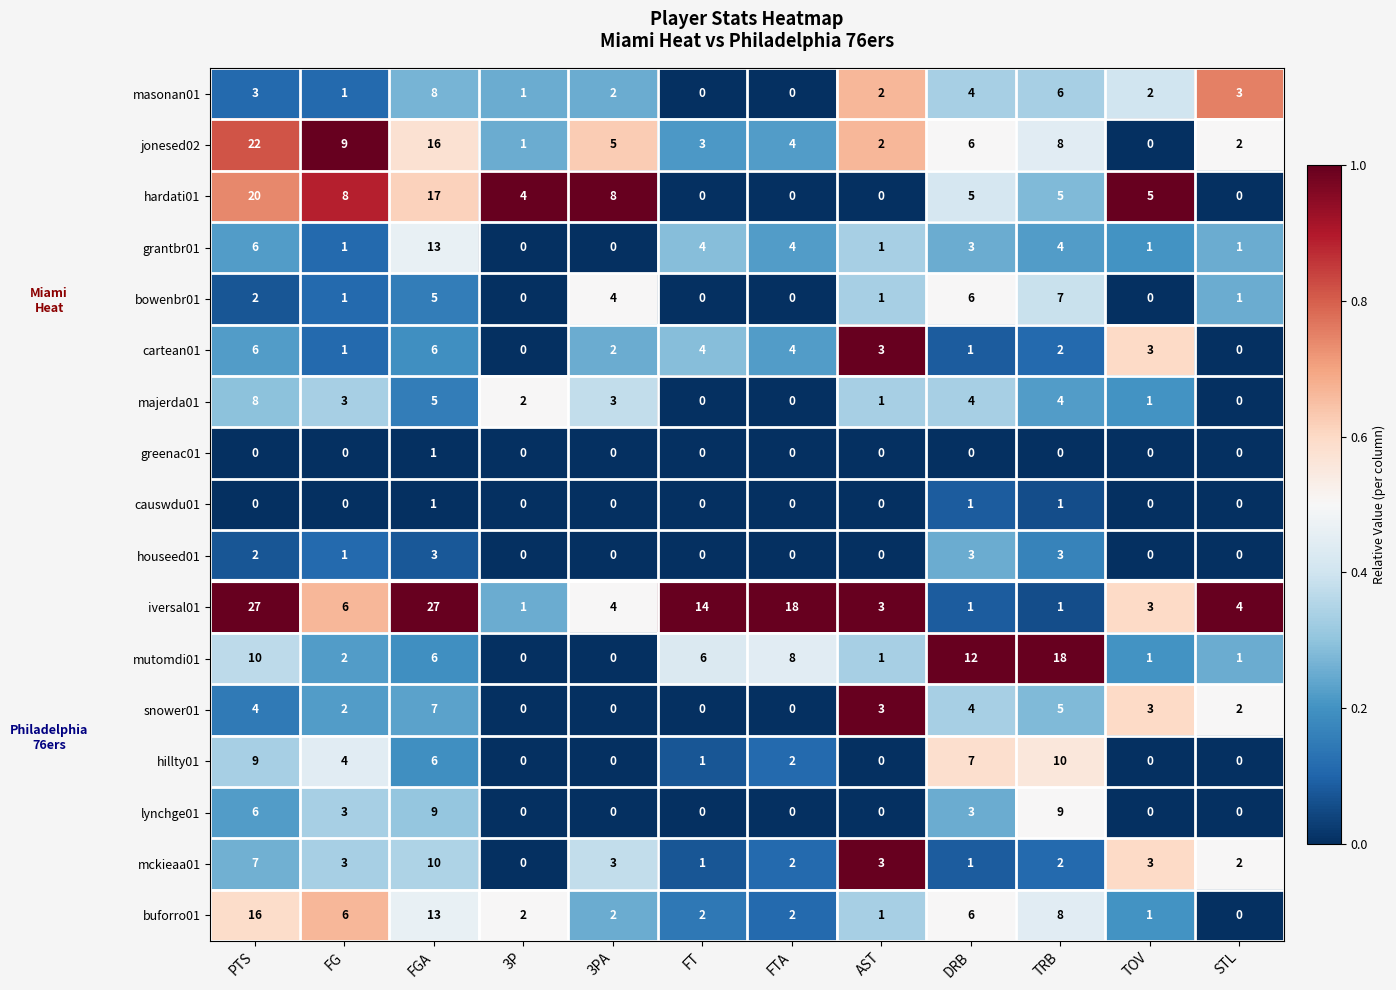

What is the difference between the maximum and minimum values in the mckieaa01 series?

10